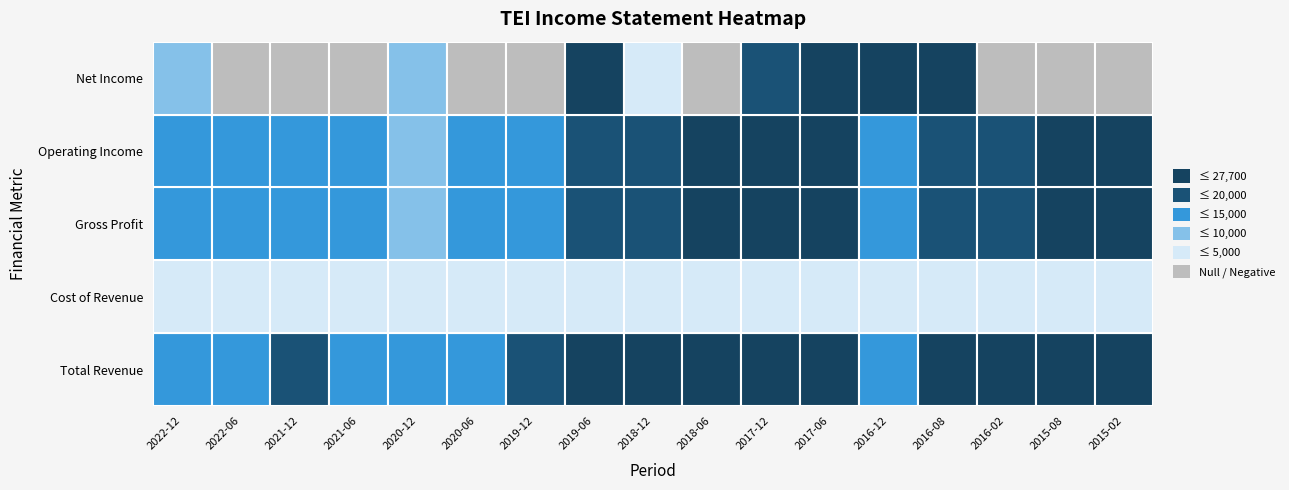

How many values in the Total Revenue series exceed 20600?

8